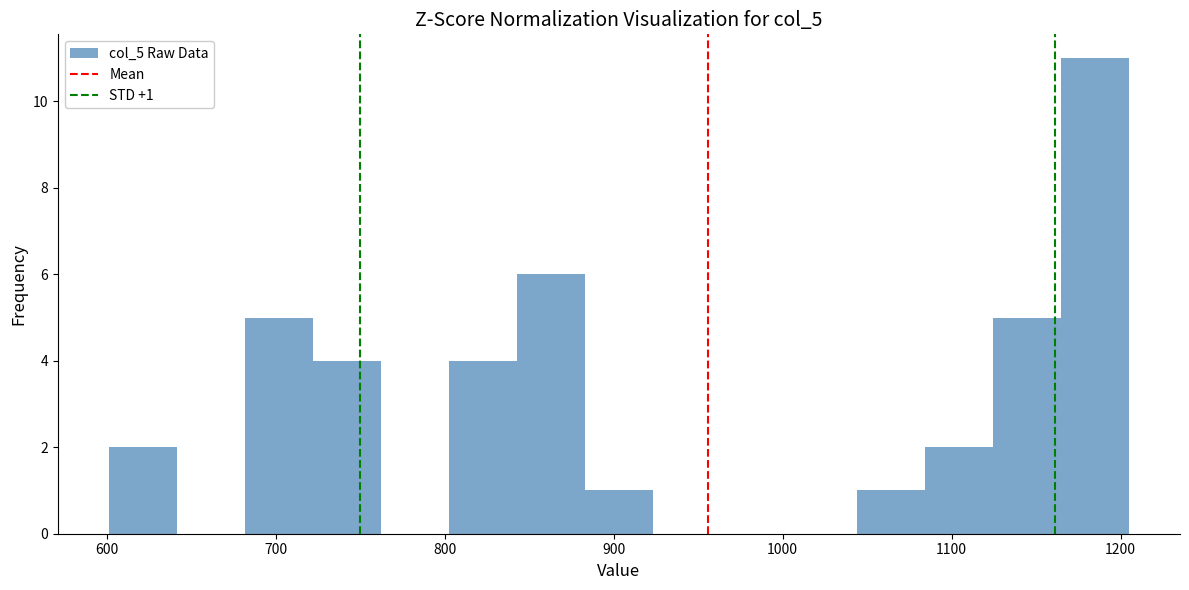

Over which range of the x-axis is the bar tallest?

1160 to 1210